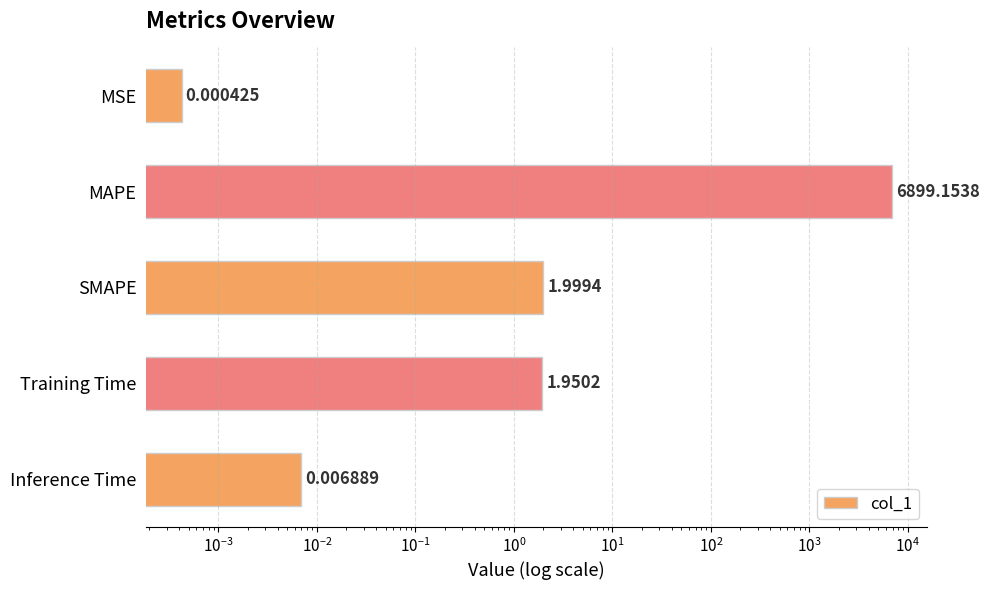

The value at Inference Time is 0.0. True or false?

False